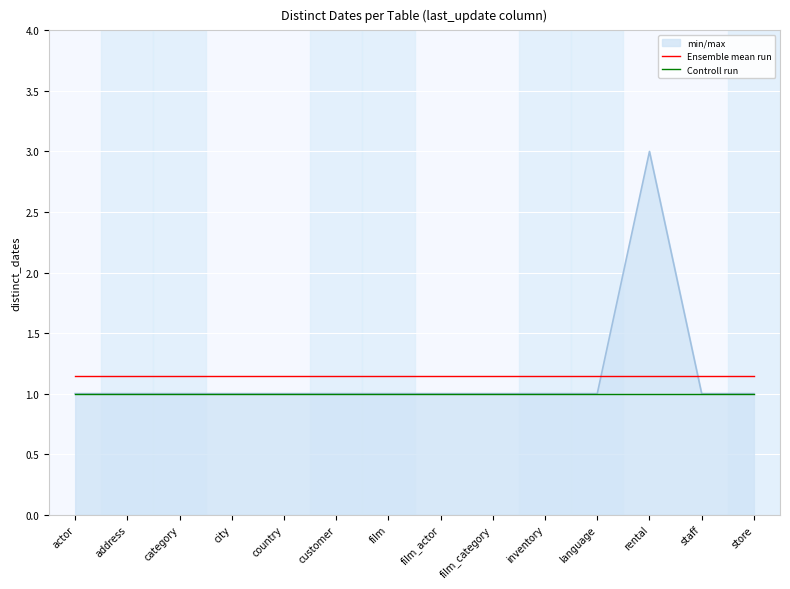

Is it true that Controll run equals 0.5 at category?

False